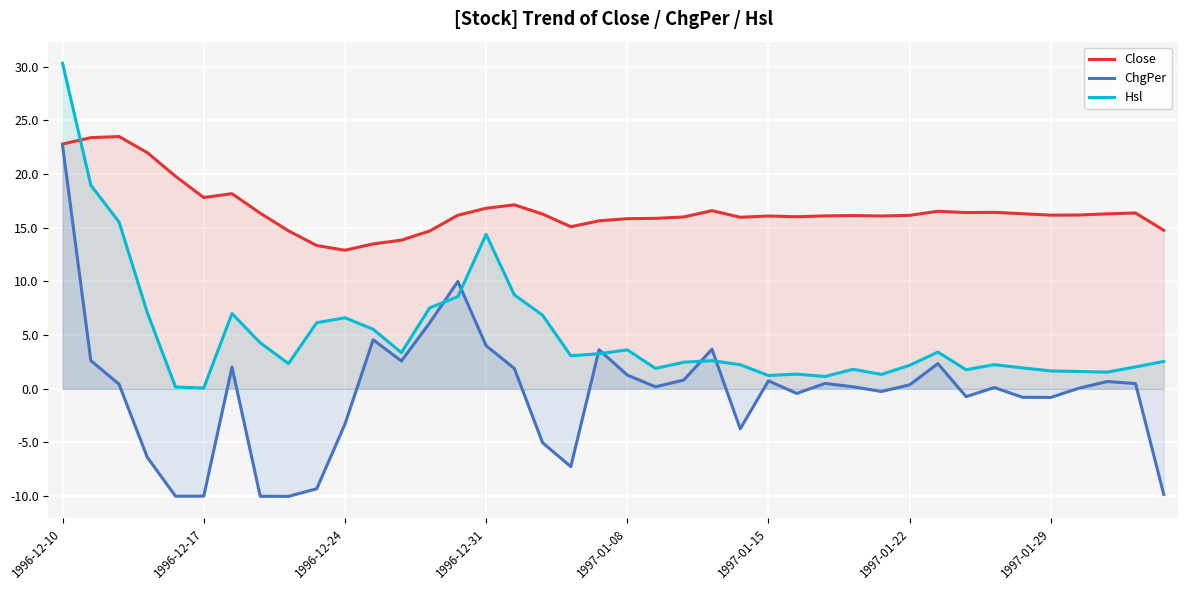

The value of Hsl at 38 is 2.0. True or false?

True